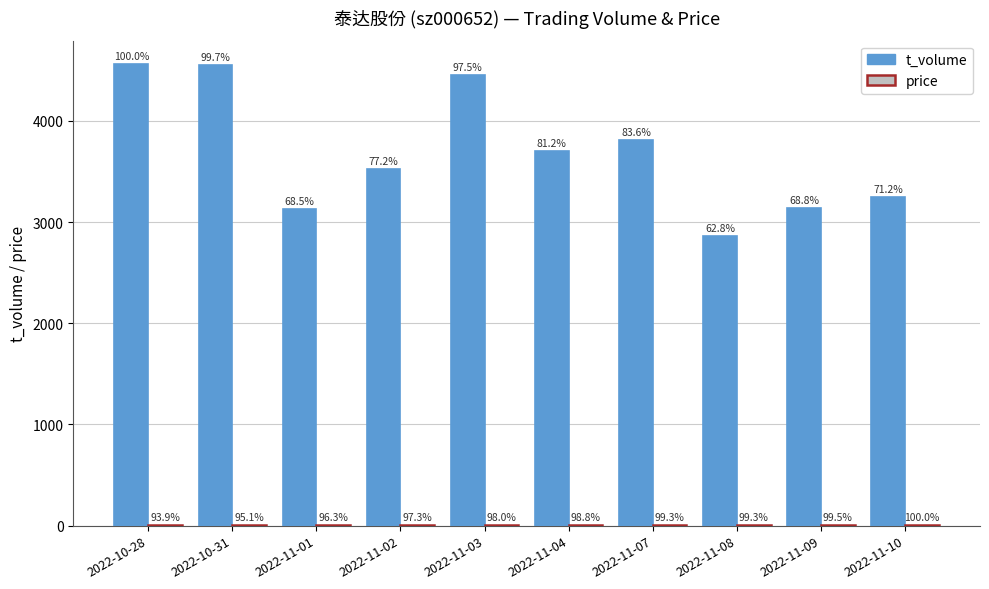

Which series has the widest spread of values?

t_volume